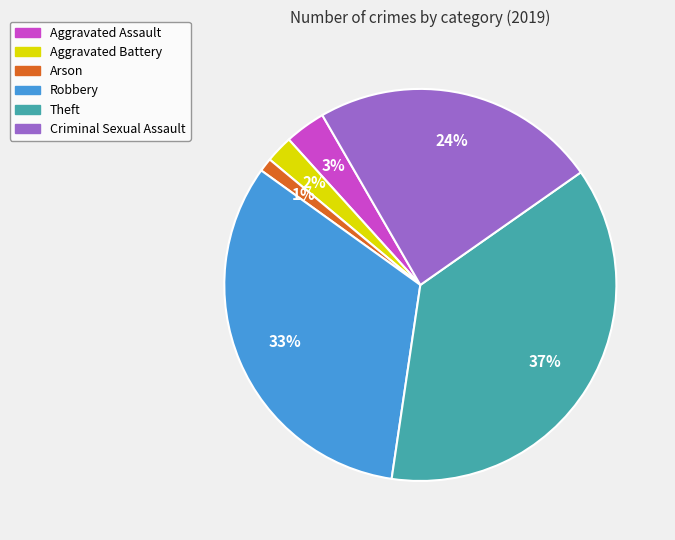

The Aggravated Assault slice represents 13% of the pie. True or false?

False